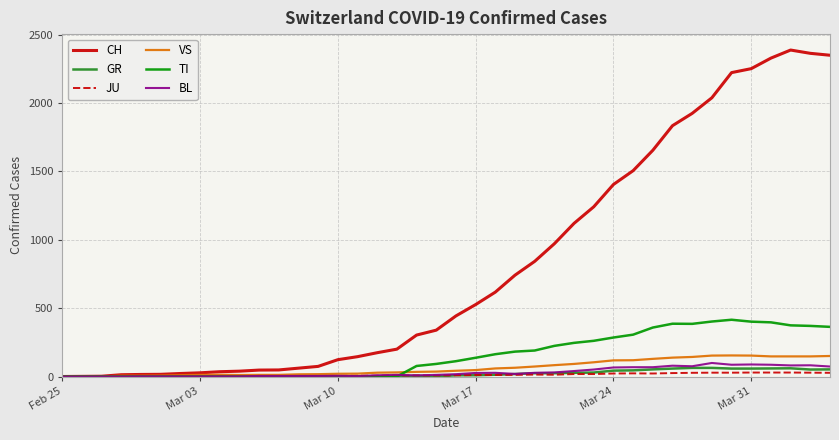

Which series has the widest spread of values?

CH